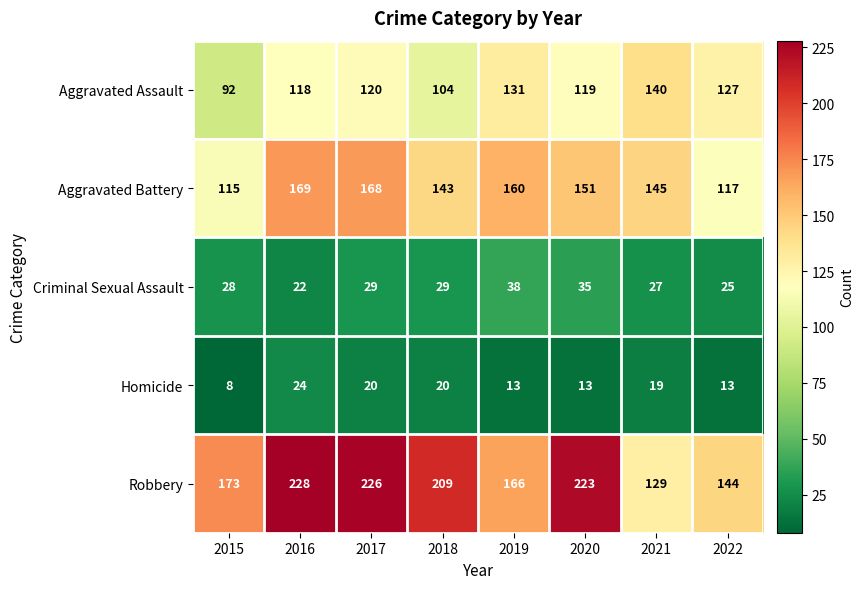

Rank the series by their maximum value, from lowest to highest.

Homicide, Criminal Sexual Assault, Aggravated Assault, Aggravated Battery, Robbery